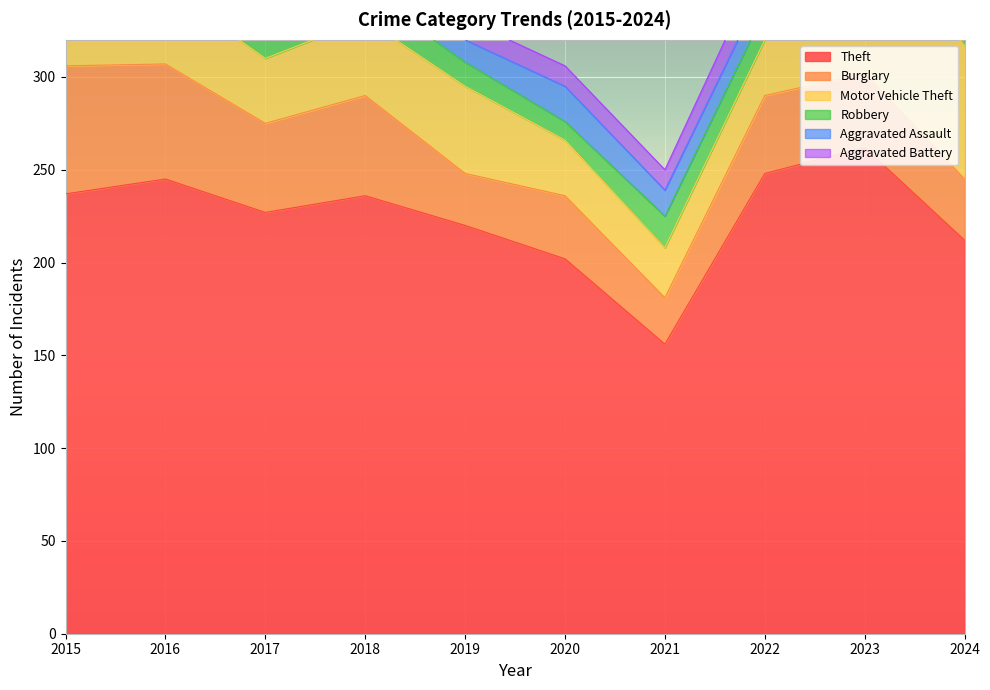

Reading right to left, list all the values displayed in this chart.

Theft: 212	262	248	156	202	220	236	227	245	237
Burglary: 33	40	42	25	34	28	54	48	62	69
Motor Vehicle Theft: 72	78	30	27	30	47	41	35	41	36
Robbery: 15	33	16	17	10	13	15	18	22	19
Aggravated Assault: 20	23	14	14	19	12	19	12	10	7
Aggravated Battery: 13	19	16	11	11	11	10	13	5	6